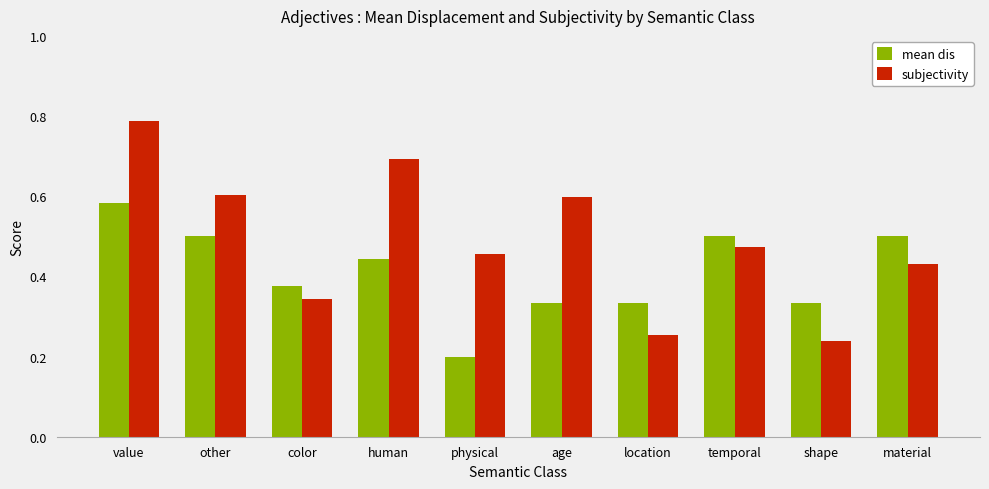

Does the chart contain any negative values?

No